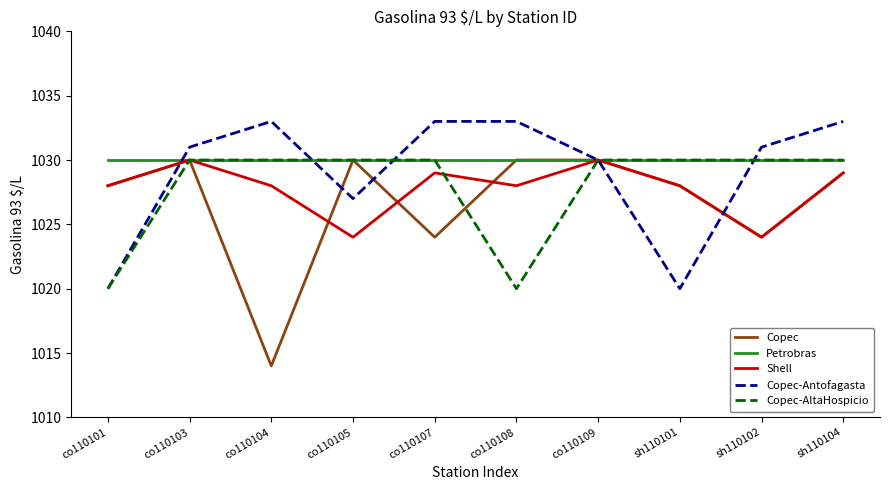

The Shell series shows 541 at co110108. True or false?

False